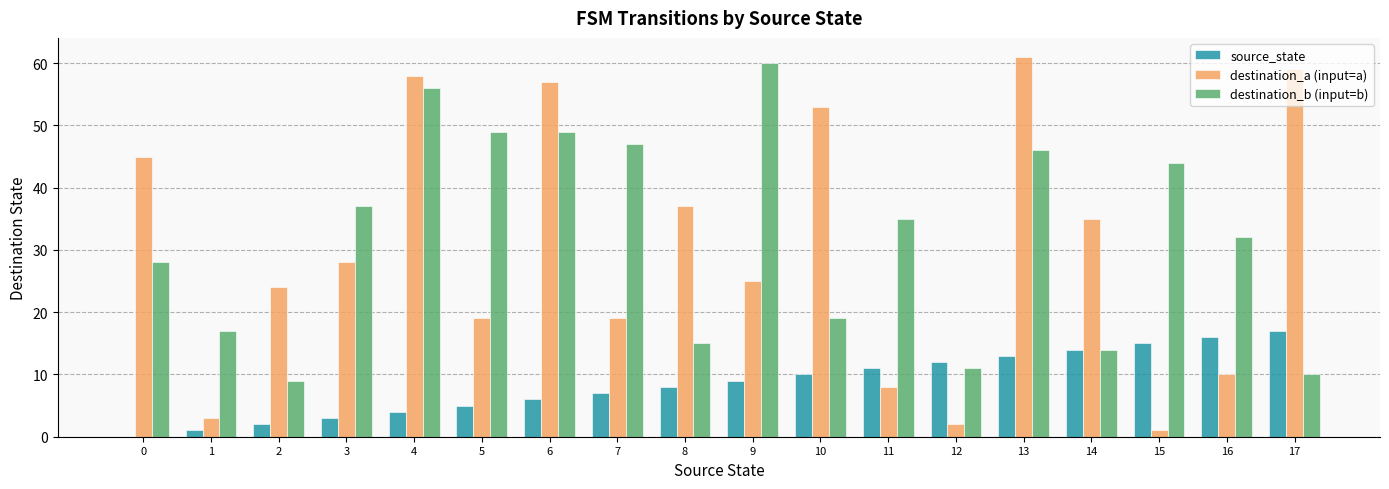

Is the value of destination_b (input=b) at 6 greater than the value of destination_a (input=a) at 15?

Yes